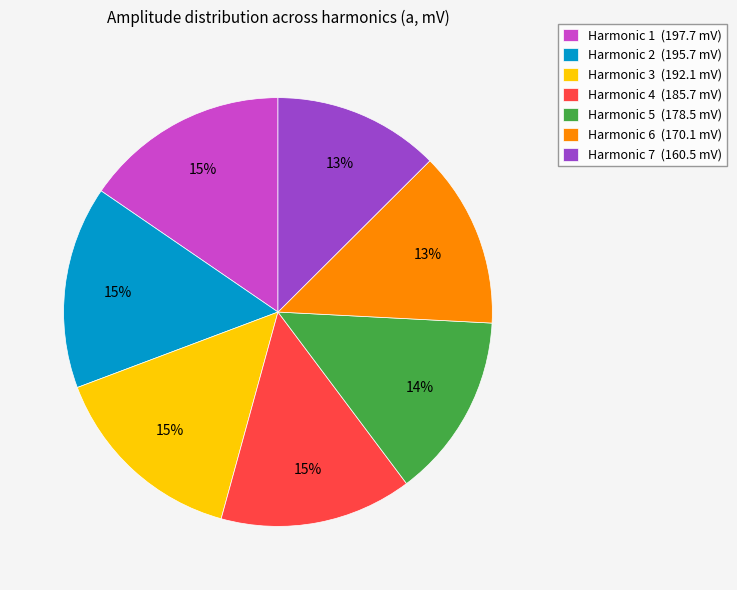

The Harmonic 7 (160.5 mV) slice represents 3% of the pie. True or false?

False